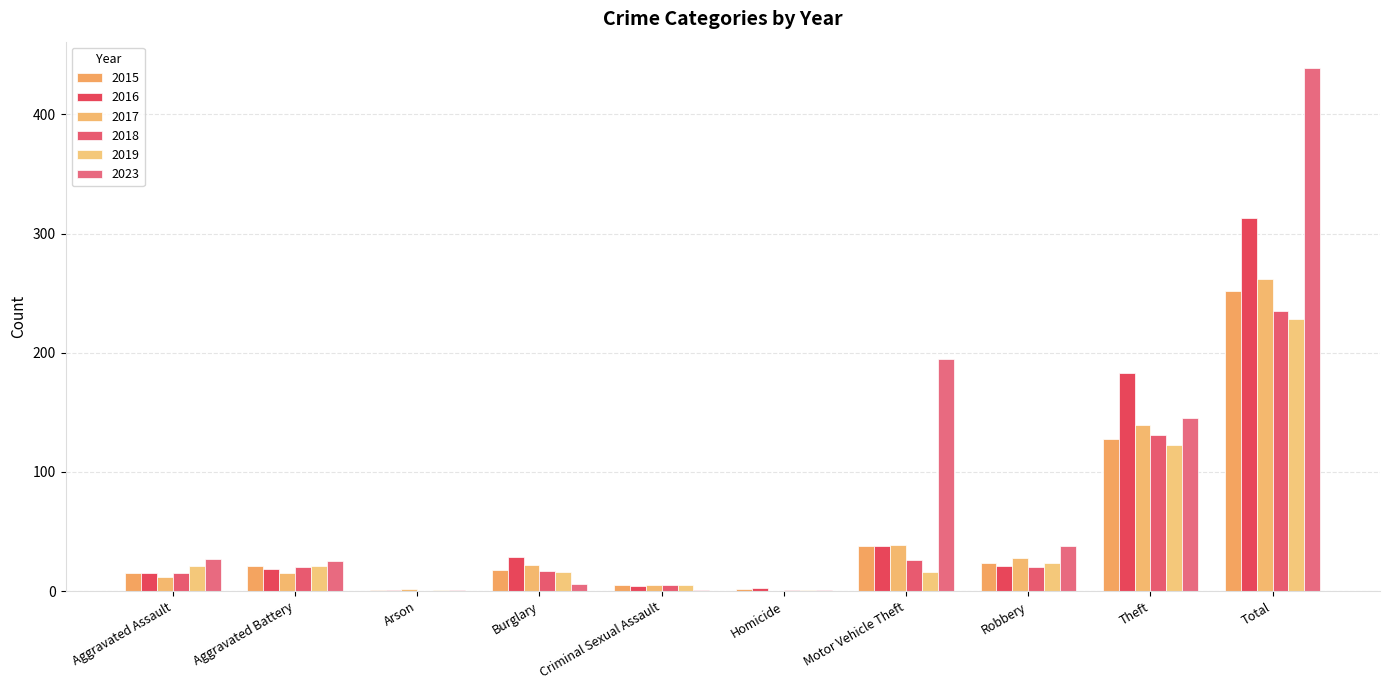

What is the sum of all 2017 values?

524